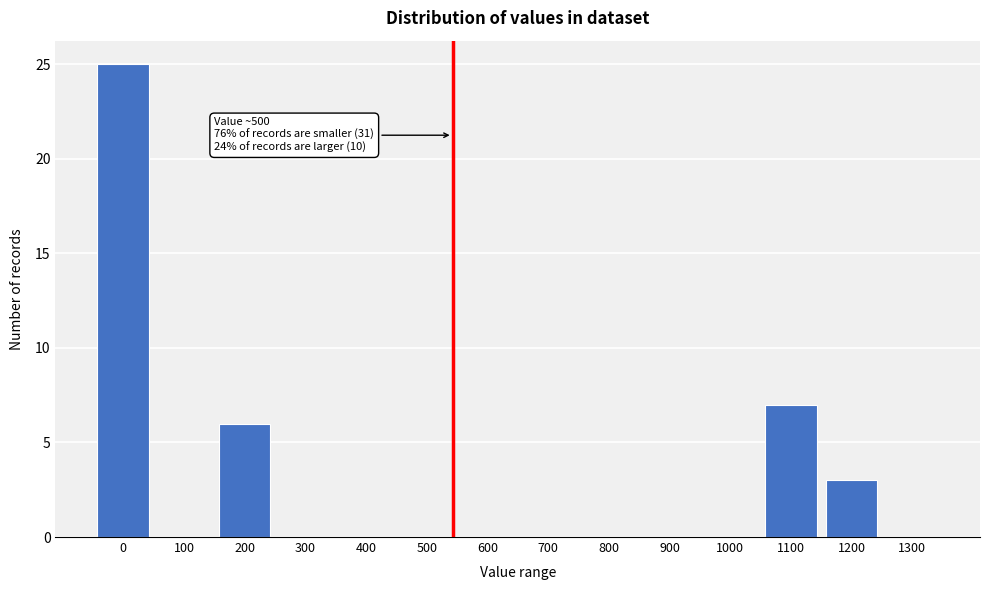

Reading left to right, transcribe all the data shown in this chart.

0=25	100=0	200=6	300=0	400=0	500=0	600=0	700=0	800=0	900=0	1000=0	1100=7	1200=3	1300=0